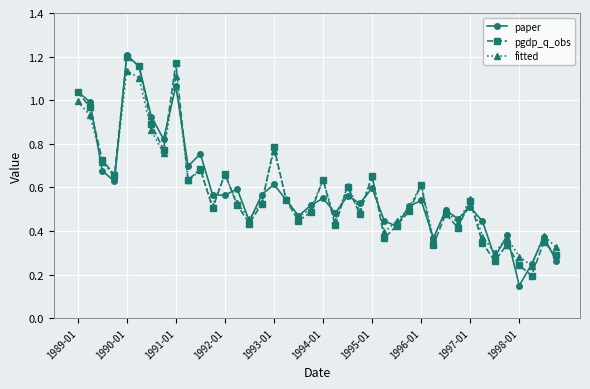

At how many categories does at least one series exceed 0?

40